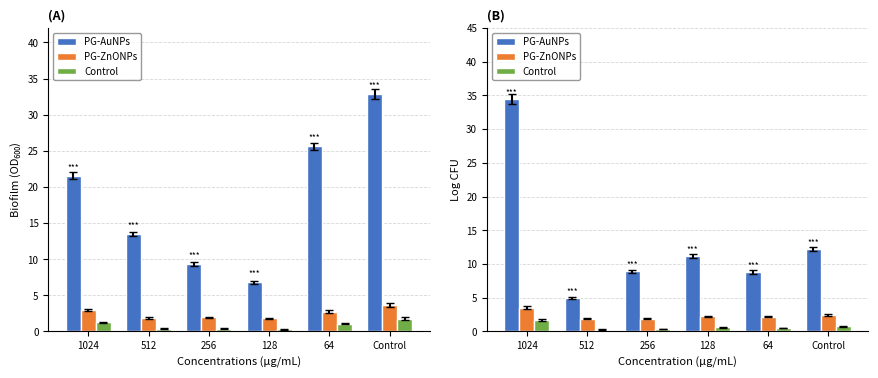

Which series has the largest range (max minus min)?

PG-AuNPs